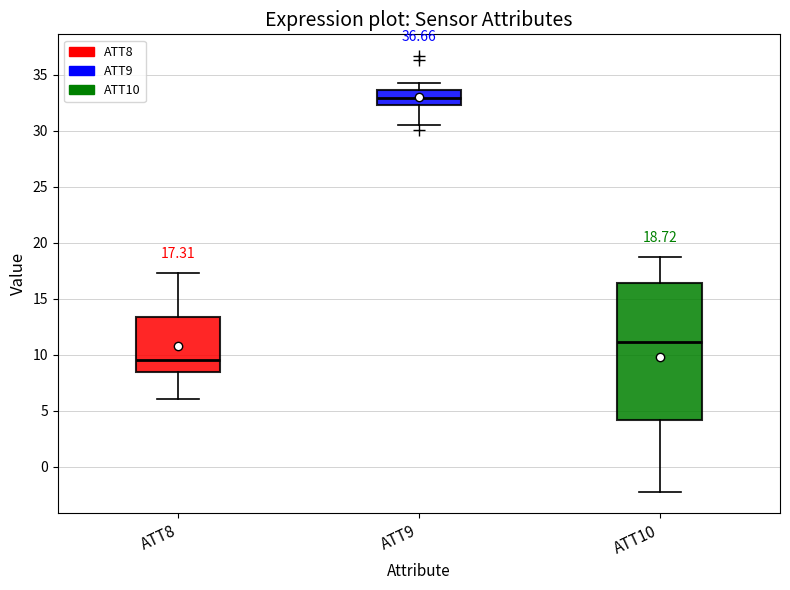

Which box is the tallest, from its lower edge to its upper edge?

ATT10